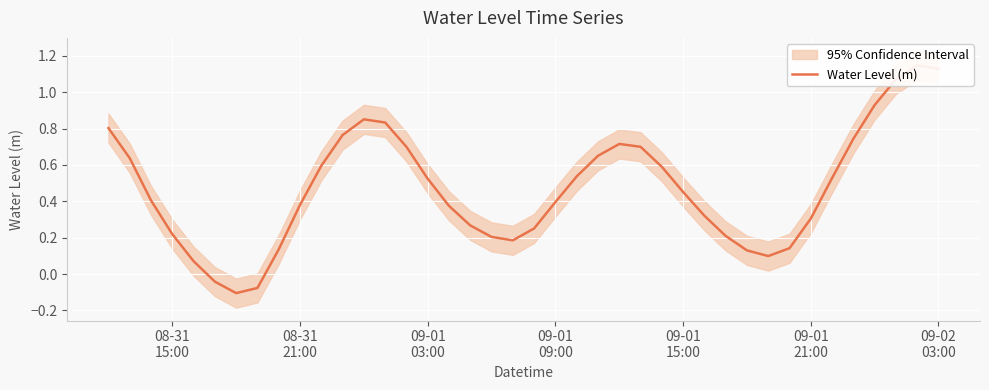

Reading left to right, transcribe all the data shown in this chart.

0.8	0.6	0.4	0.2	0.1	-0.0	-0.1	-0.1	0.1	0.4	0.6	0.8	0.9	0.8	0.7	0.5	0.4	0.3	0.2	0.2	0.3	0.4	0.5	0.7	0.7	0.7	0.6	0.5	0.3	0.2	0.1	0.1	0.1	0.3	0.5	0.7	0.9	1.1	1.1	1.1